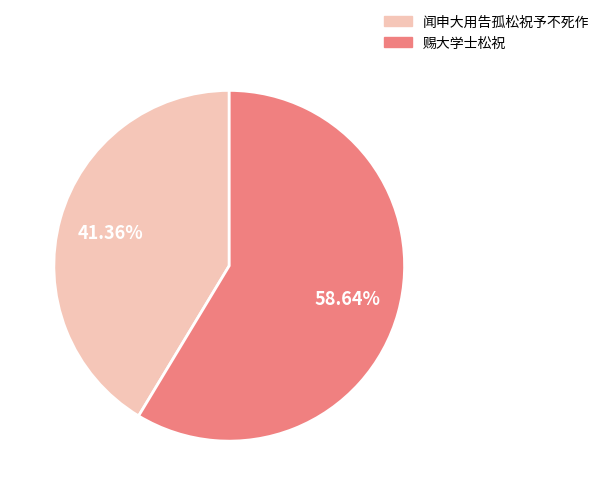

True or false: 闻申大用告孤松祝予不死作 accounts for 41% of the total.

True